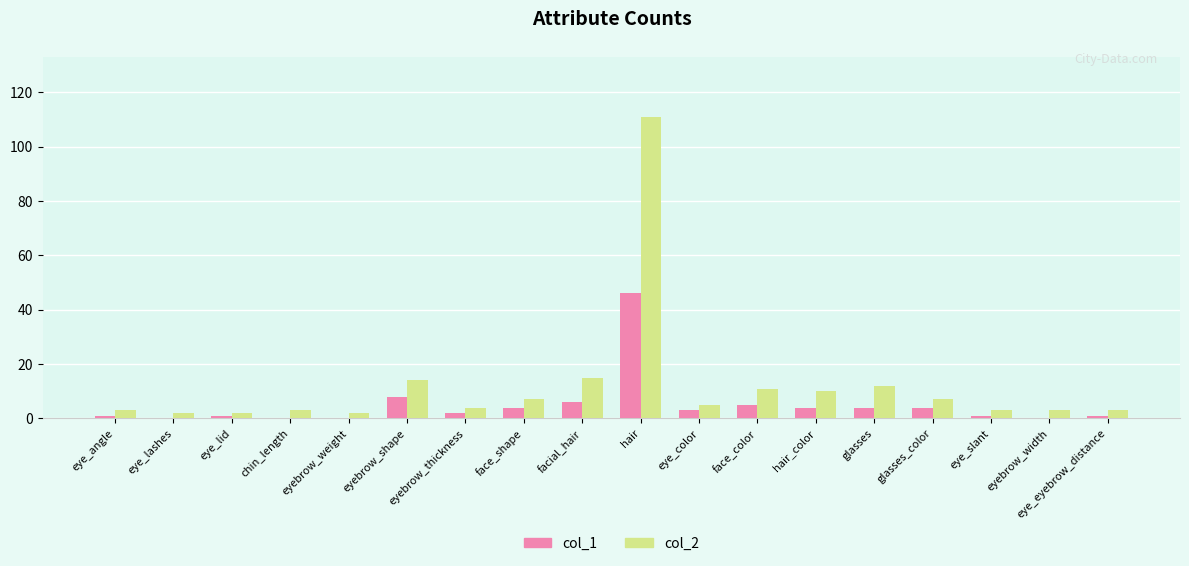

Which series changed the most between eye_lid and glasses_color?

col_2